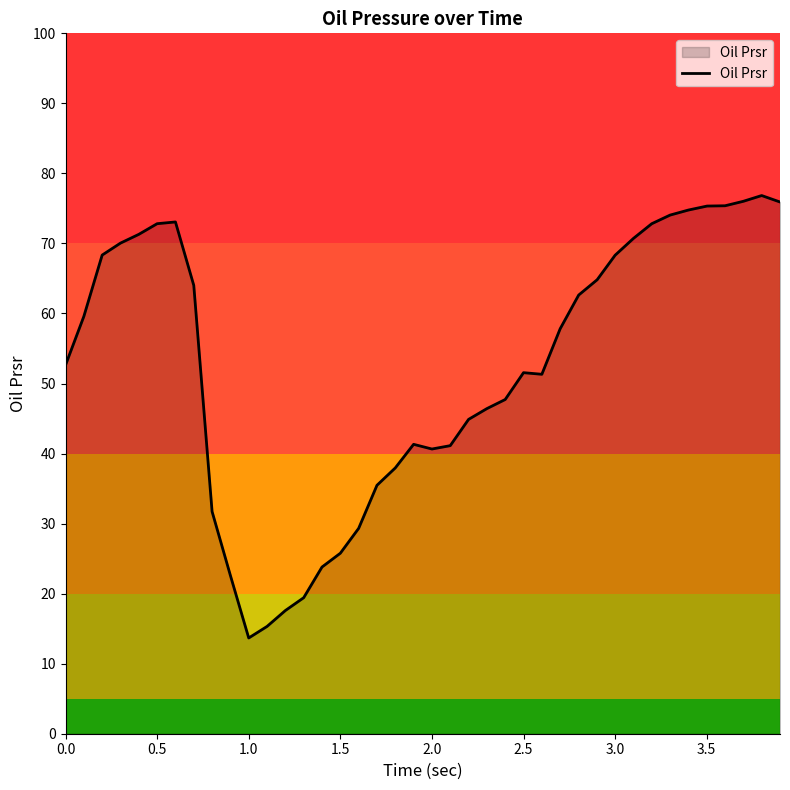

What is the minimum value shown in the chart?

13.7